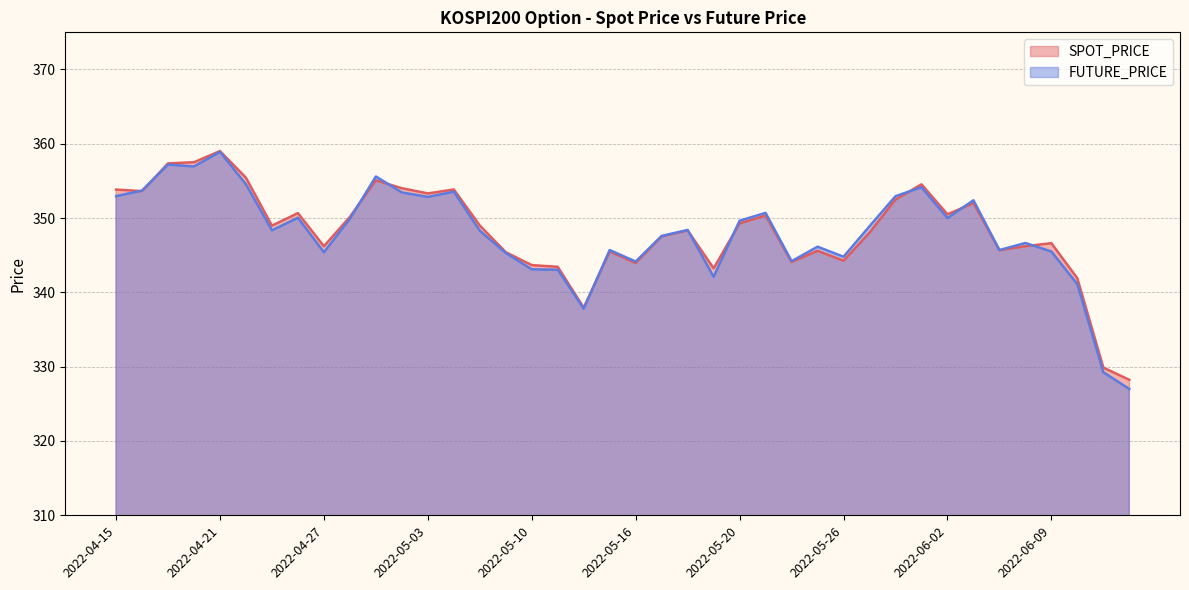

What are all the series names shown in the legend?

SPOT_PRICE, FUTURE_PRICE